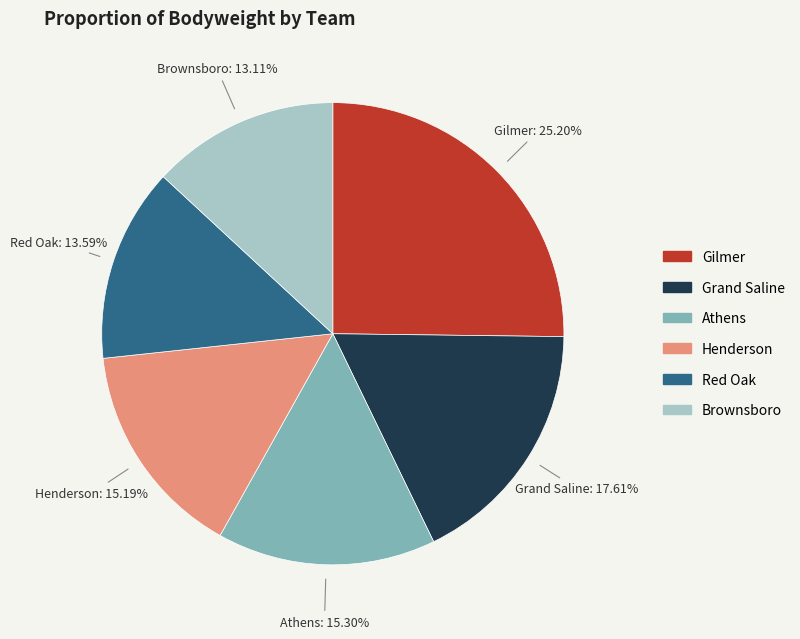

Is there a majority slice in this chart?

No